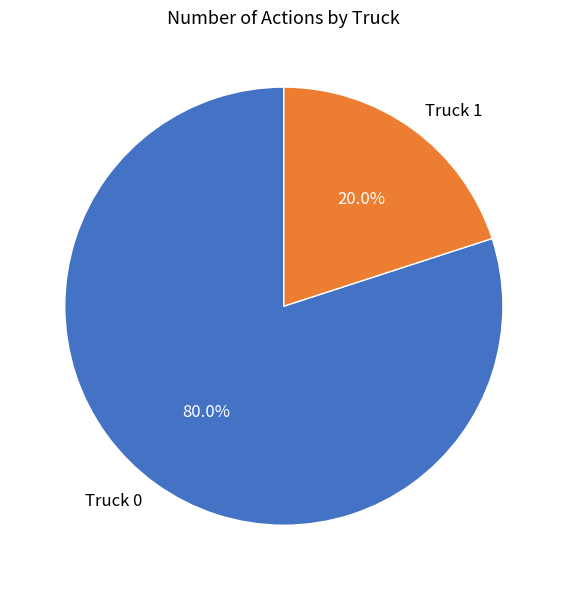

How many segments does this pie chart have?

2